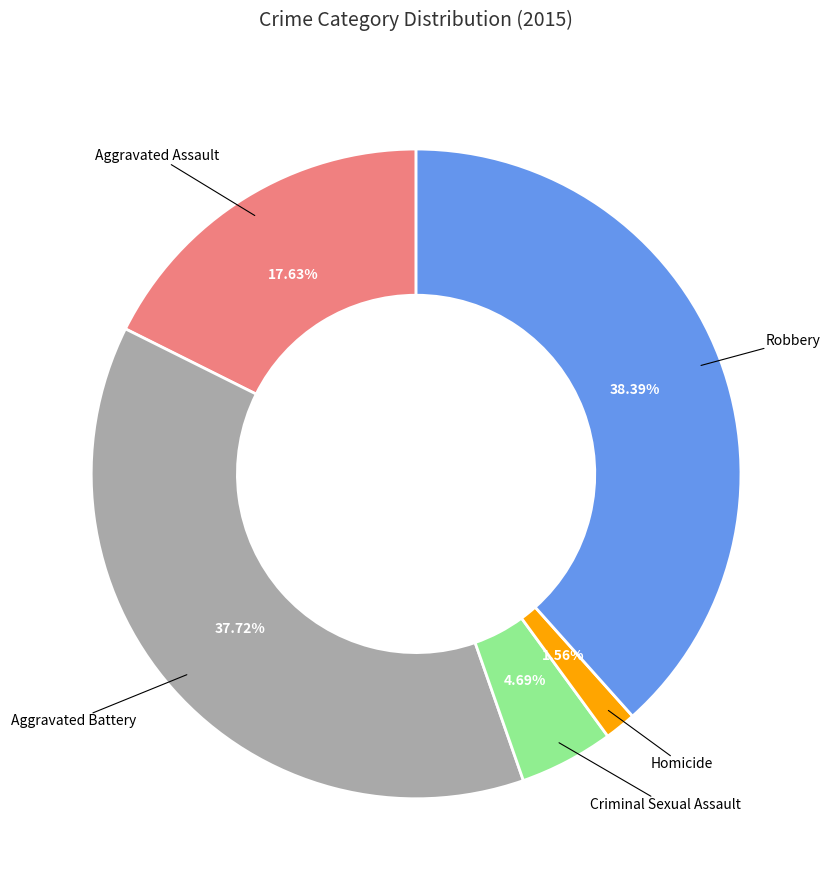

Is there a majority slice in this chart?

No